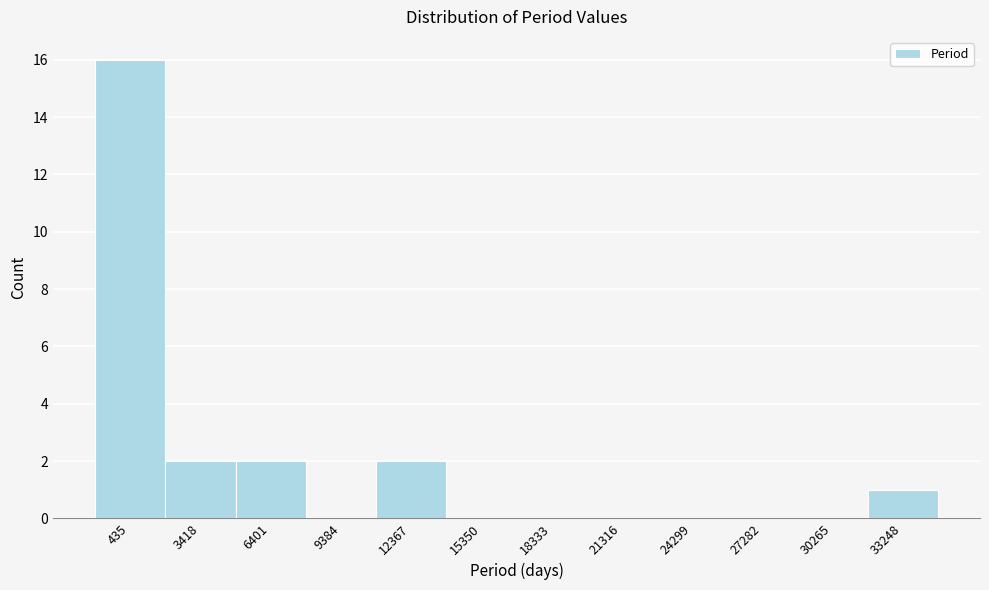

Reading left to right, what are all the values shown in this chart?

435=16	3418=2	6401=2	9384=0	12367=2	15350=0	18333=0	21316=0	24299=0	27282=0	30265=0	33248=1